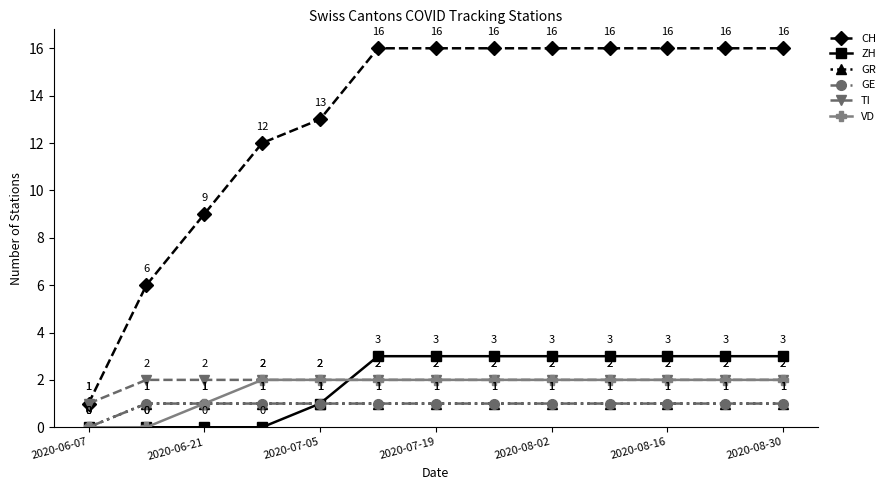

Which category has the highest value across all series?

2020-08-16